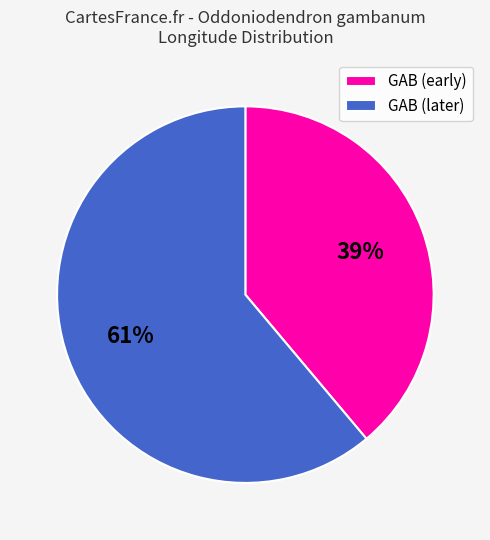

Is there a majority slice in this chart?

Yes